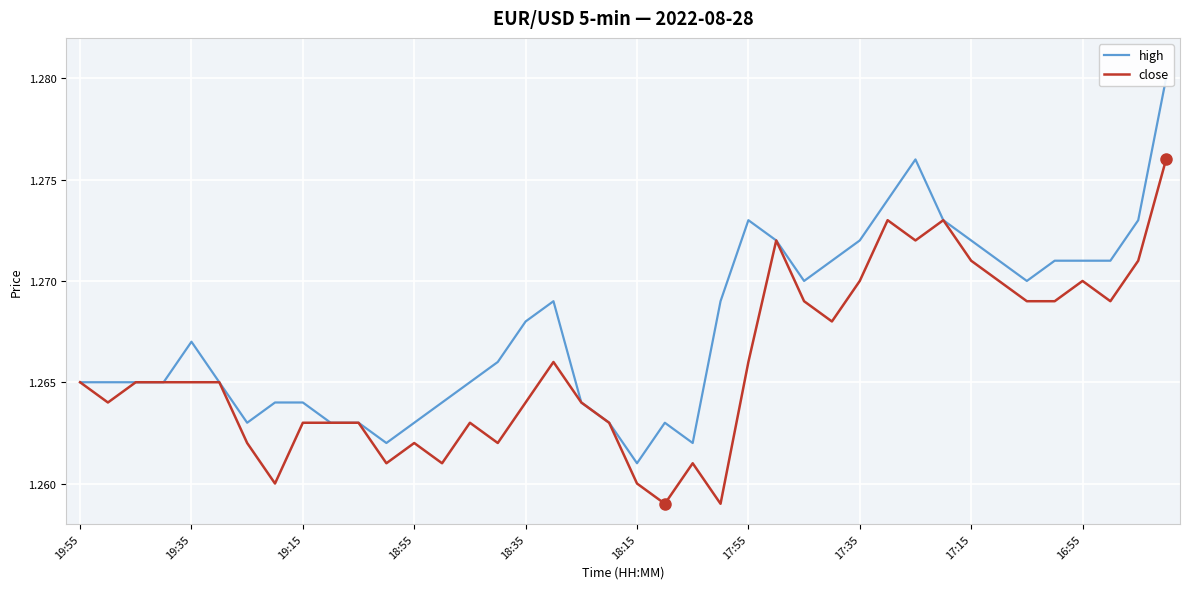

The value of high at 15 is 1.3. True or false?

True